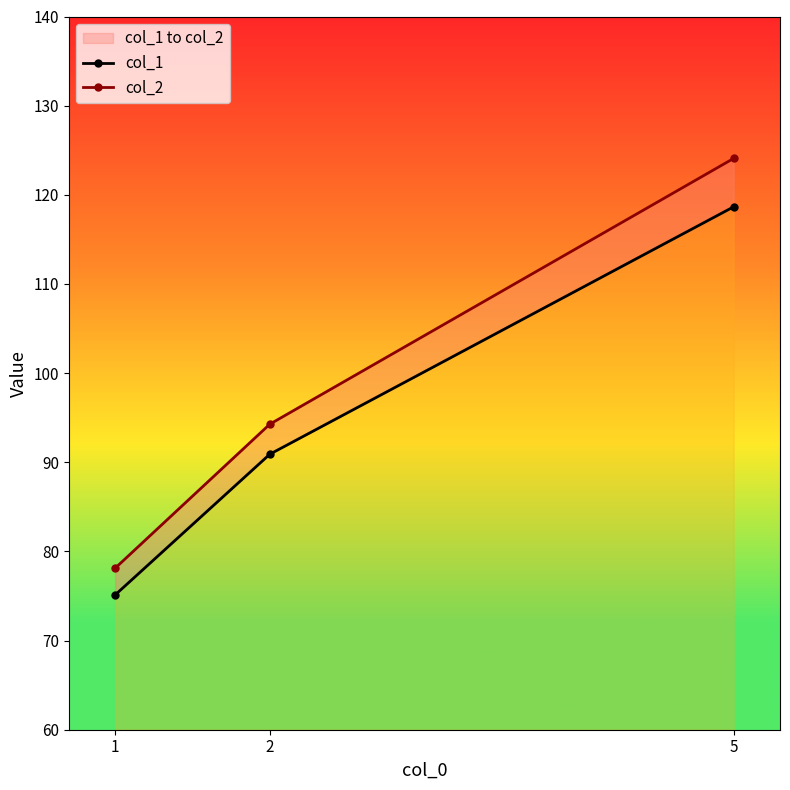

What is the sum of the col_2 values at 5 and 2?

218.3